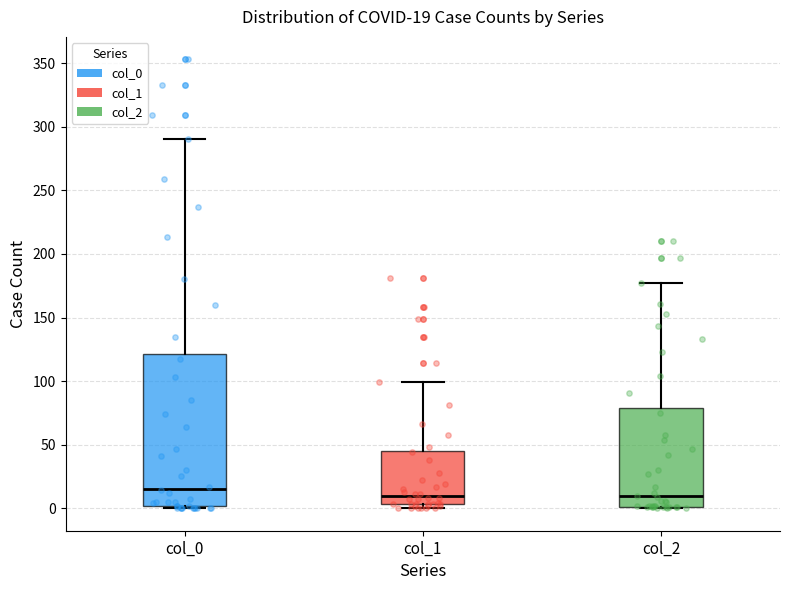

Which box is the tallest, from its lower edge to its upper edge?

col_0